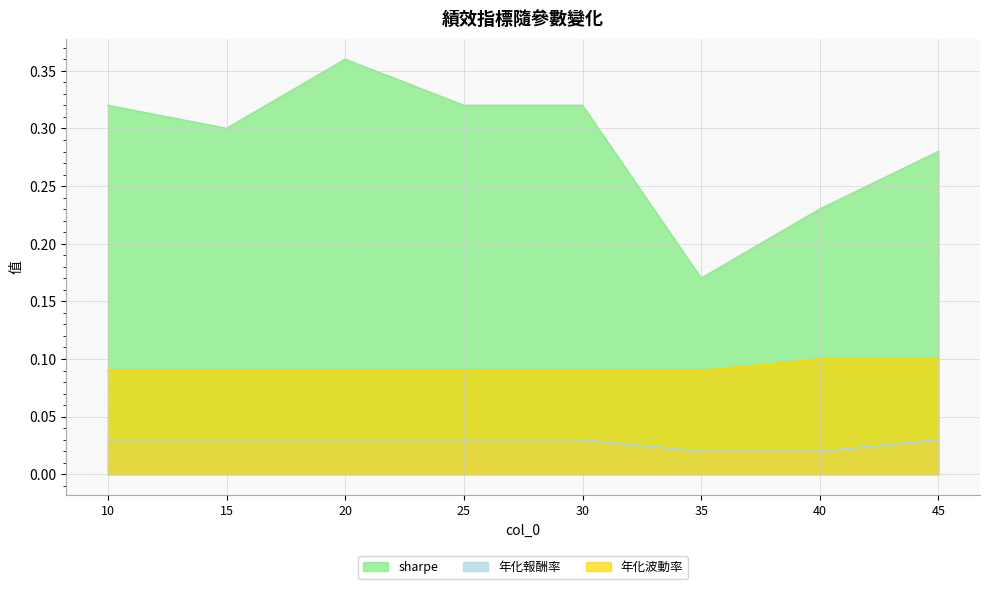

Which category has the highest value in the sharpe series?

20